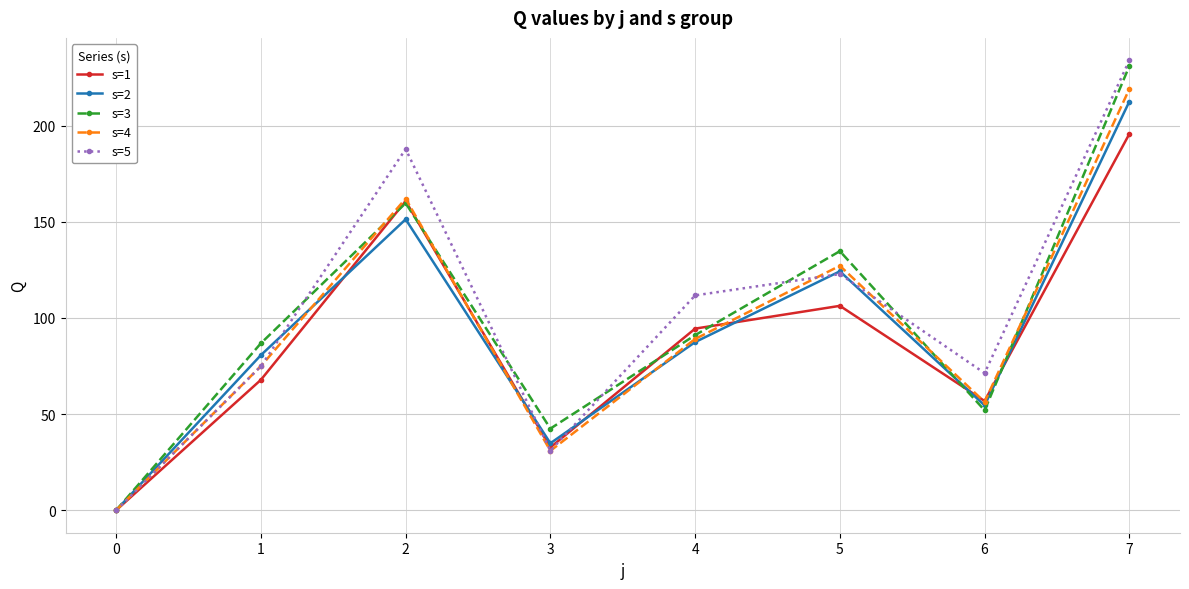

What is the difference between the maximum and minimum values in the s=5 series?

234.0